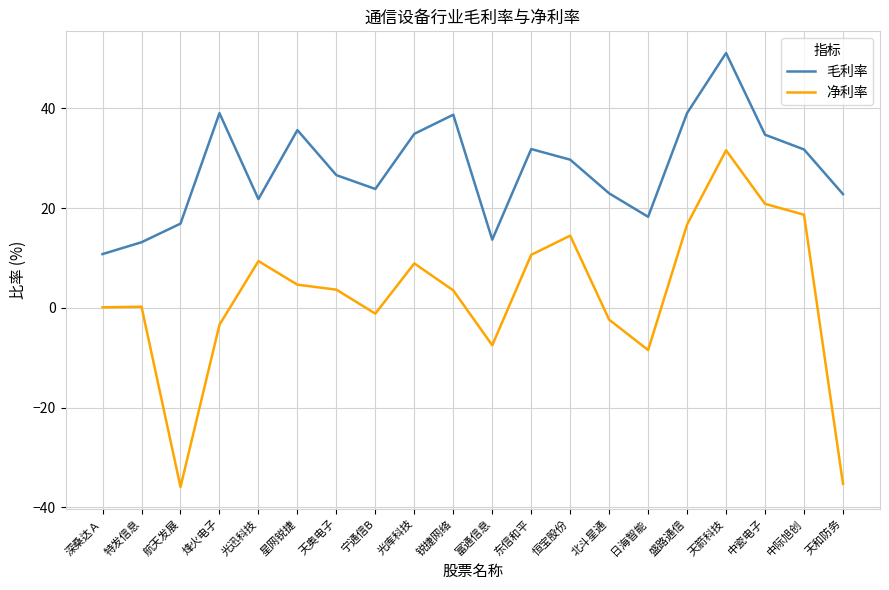

Which series has the widest spread of values?

净利率